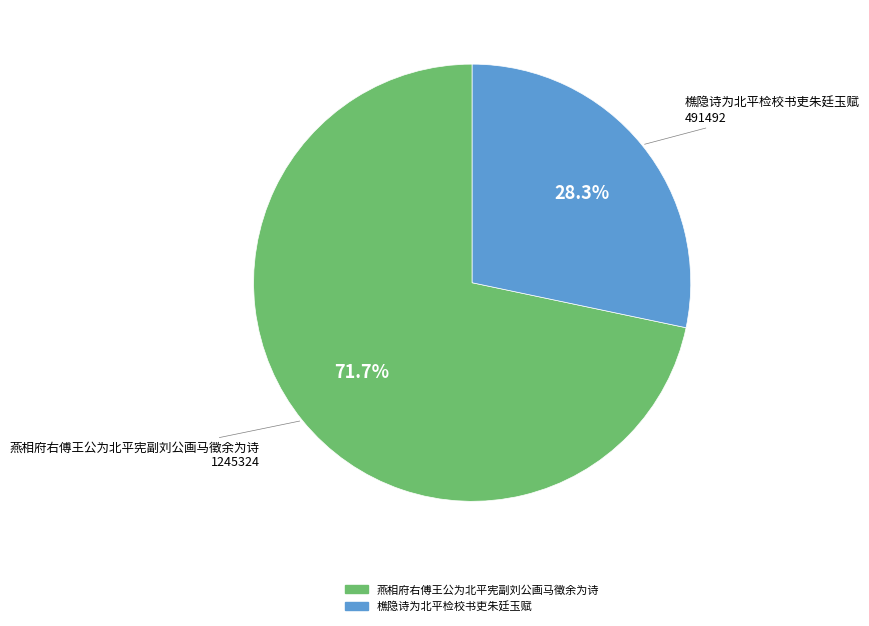

Which category has the biggest portion of the pie?

燕相府右傅王公为北平宪副刘公画马徵余为诗